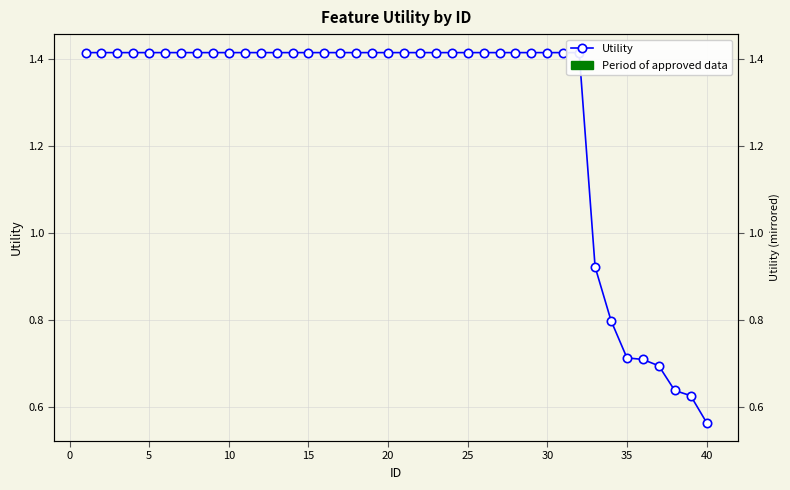

What is the sum of all values?

50.9